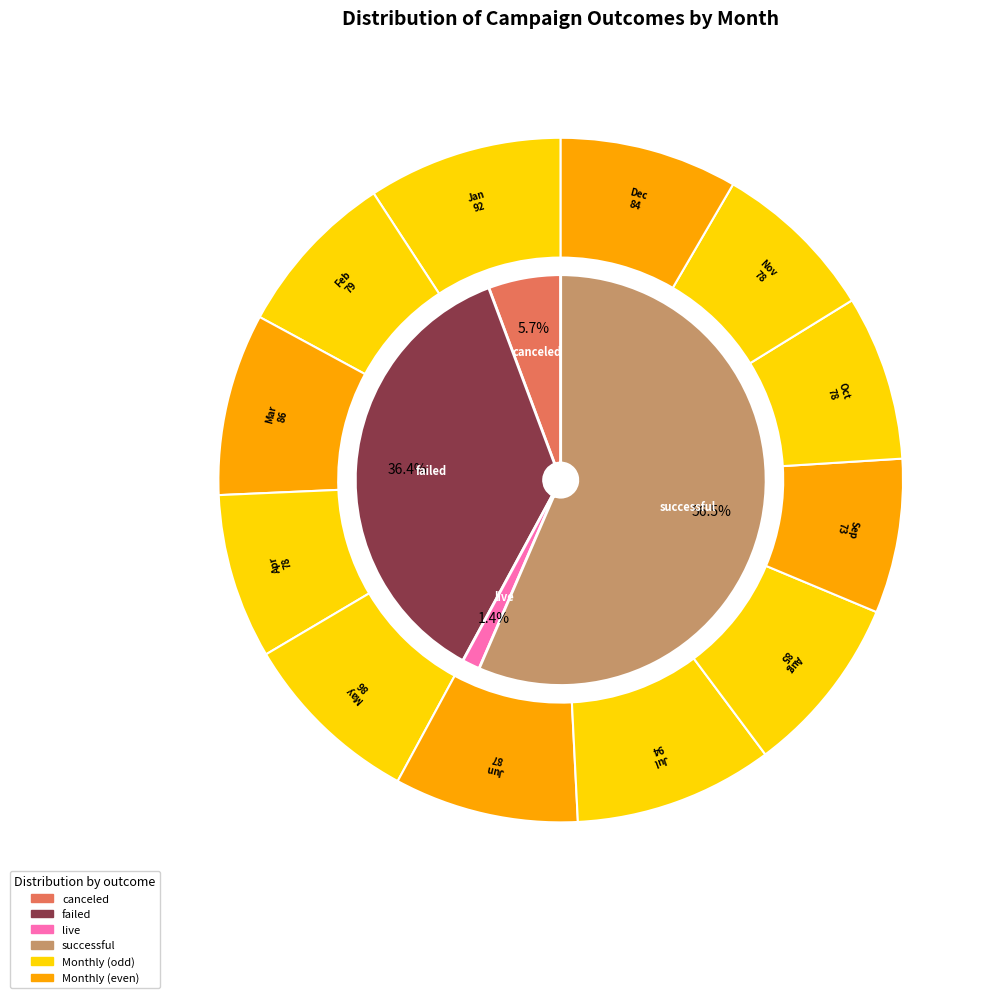

How many slices are in this pie chart?

12